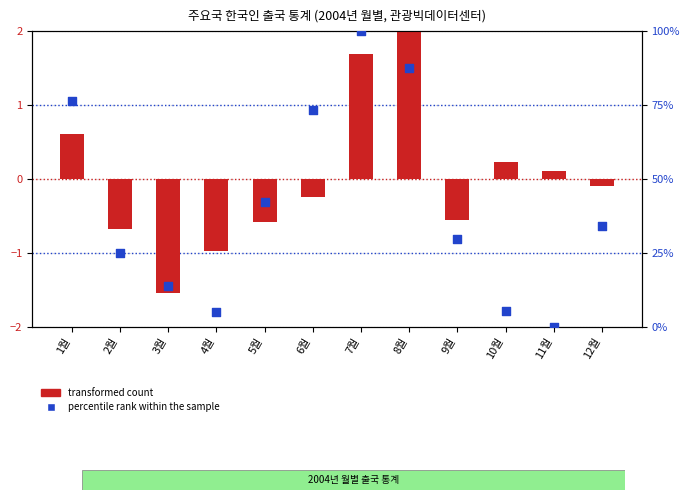

Which series contains the highest Y value?

percentile rank within the sample